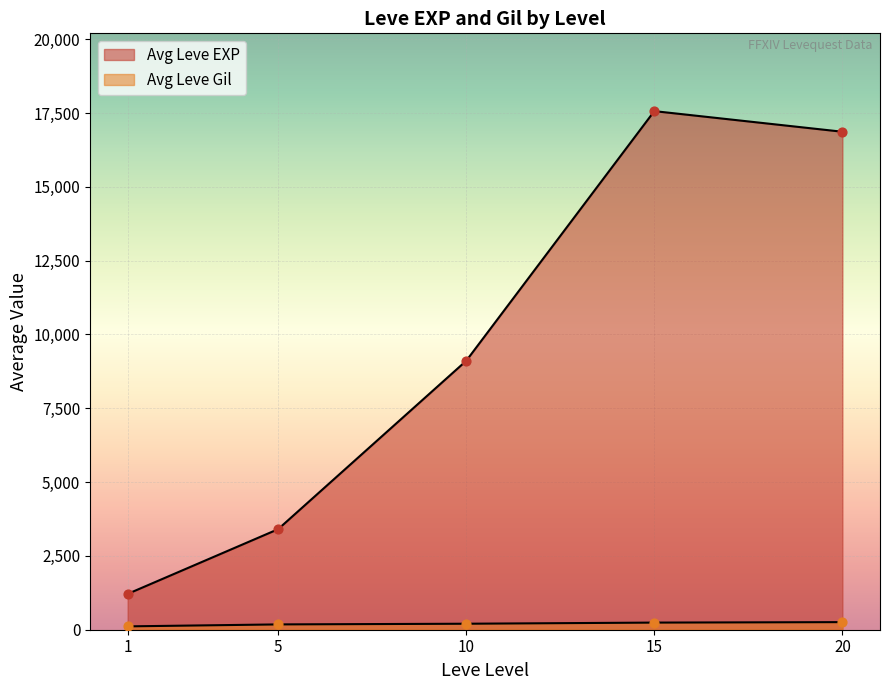

Which series contains the highest Y value?

Leve EXP